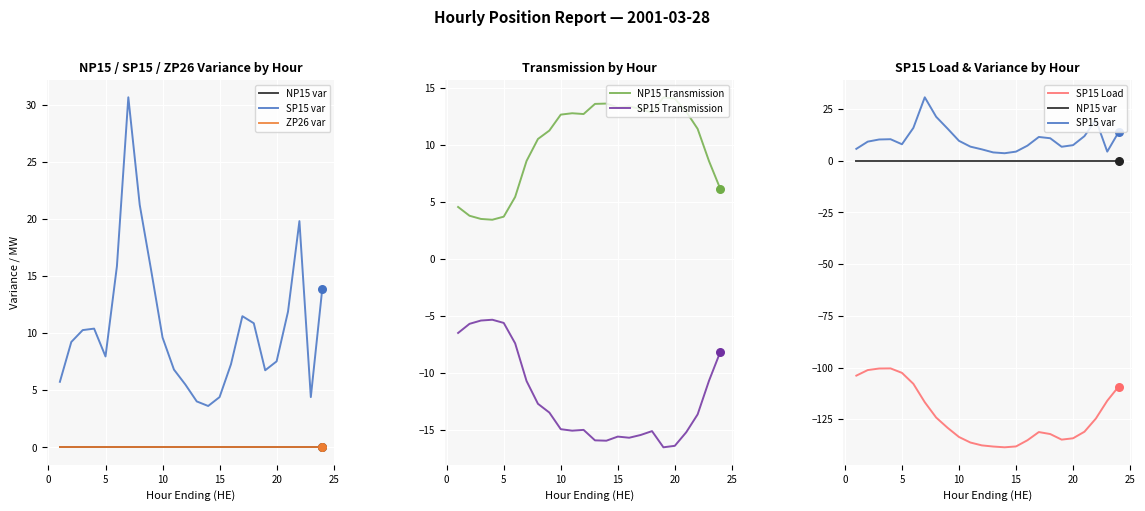

What is the highest value of the NP15 Transmission series?

14.2